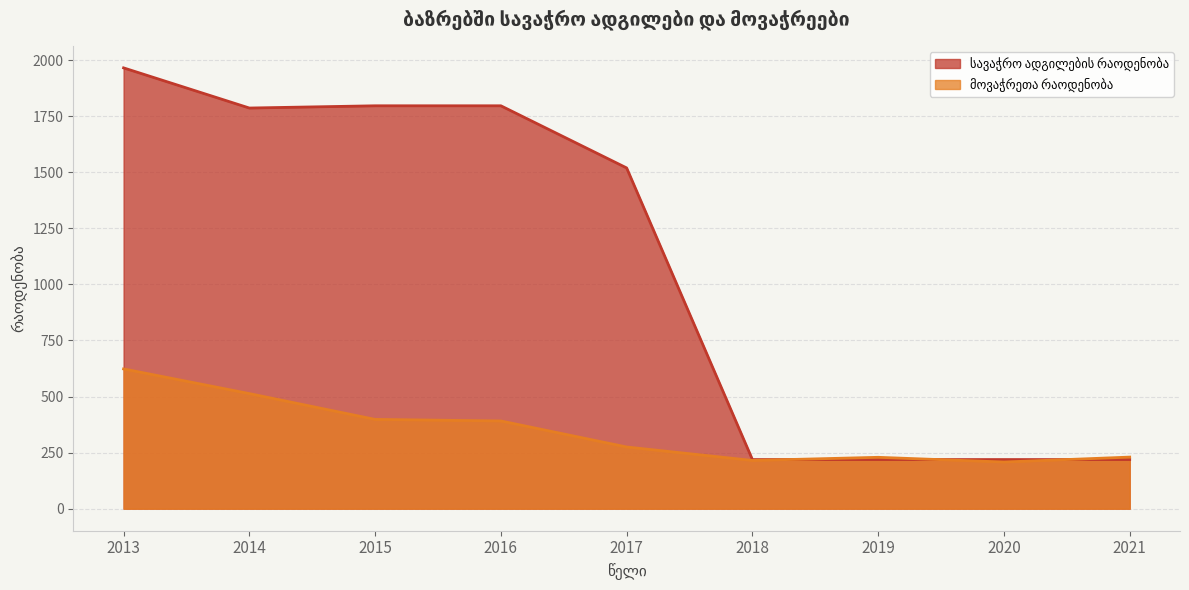

What is the value of the მოვაჭრეთა რაოდენობა point at the 2nd from the left?

513